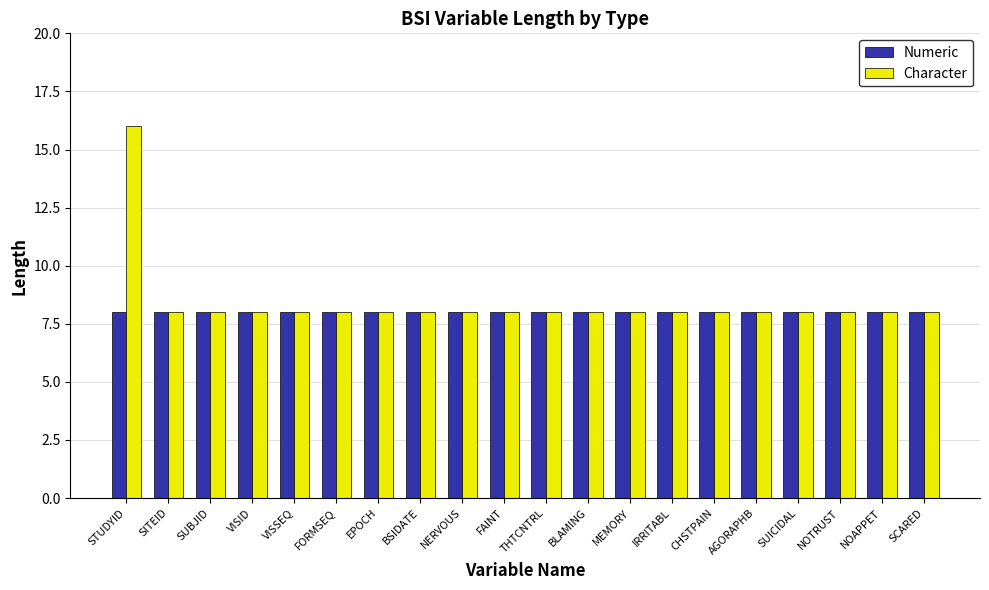

What are all the series names shown in the legend?

Numeric, Character